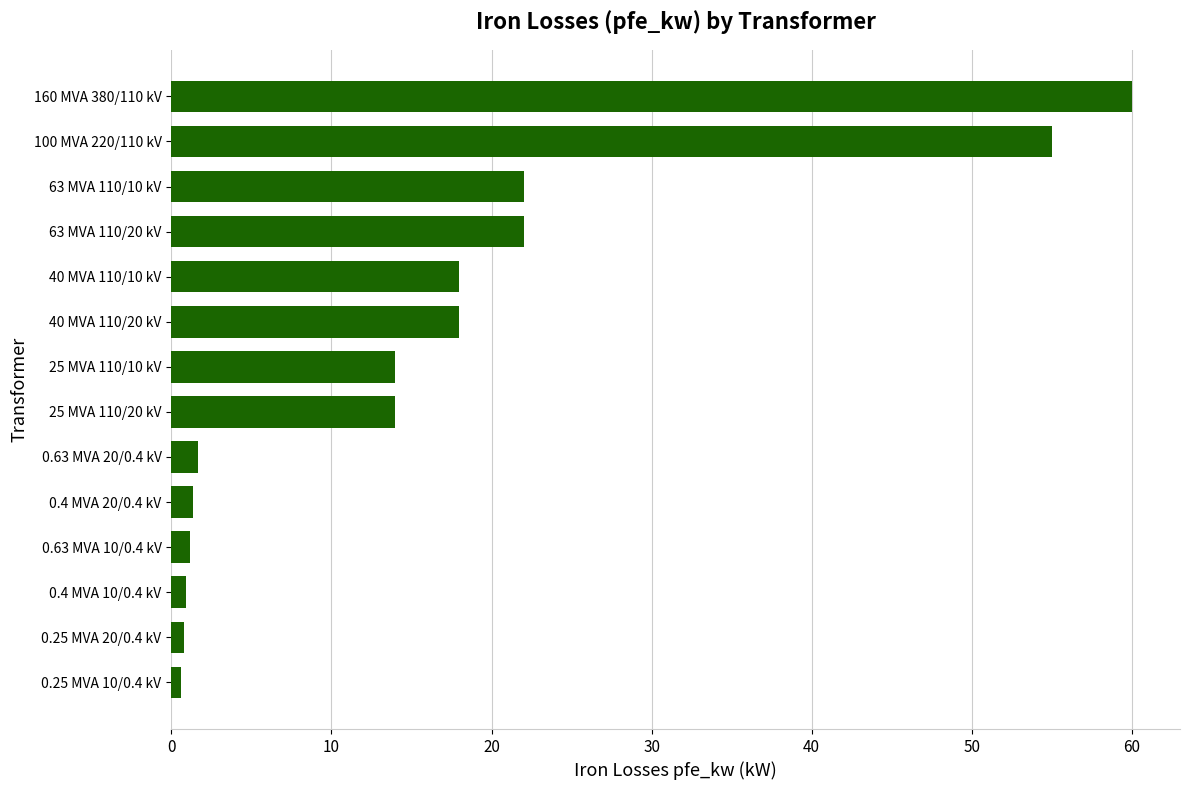

What is the average value?

16.4